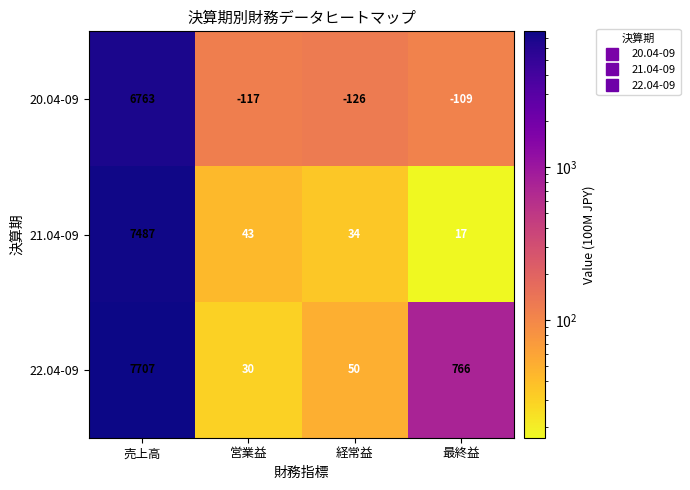

What is the total value across all series at 売上高?

21957